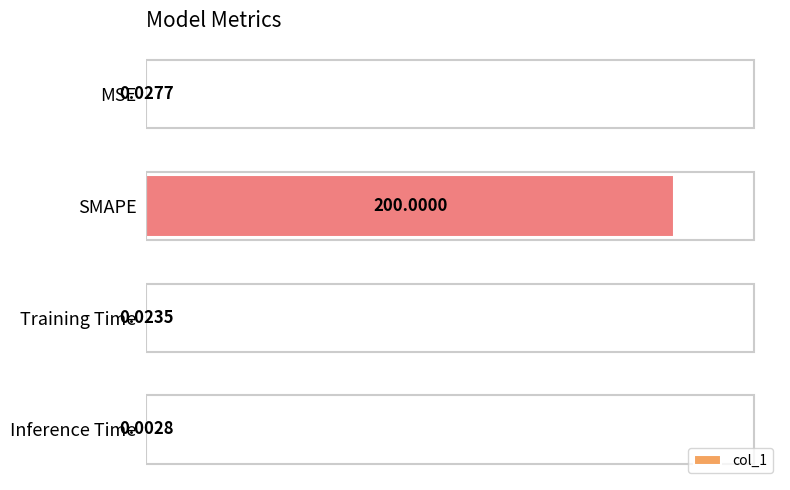

Which category has the highest value across all series?

SMAPE